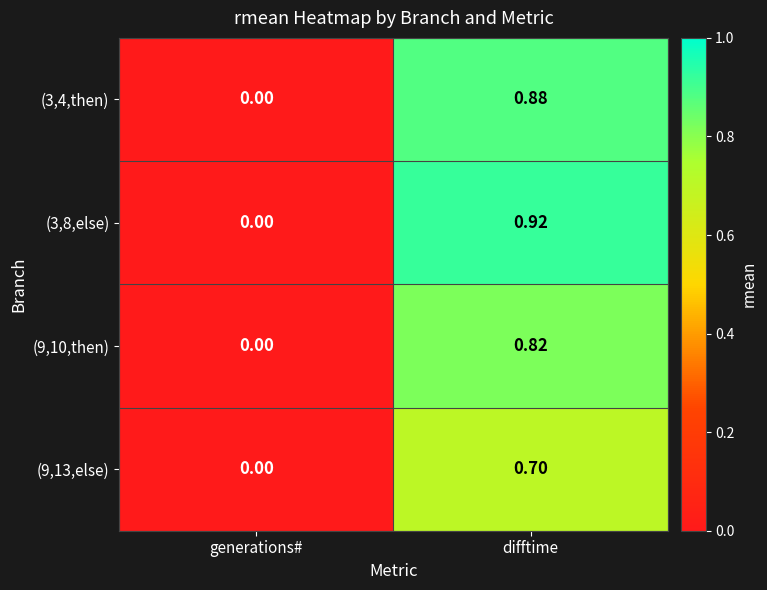

At which category does the chart reach its minimum across all series?

generations#